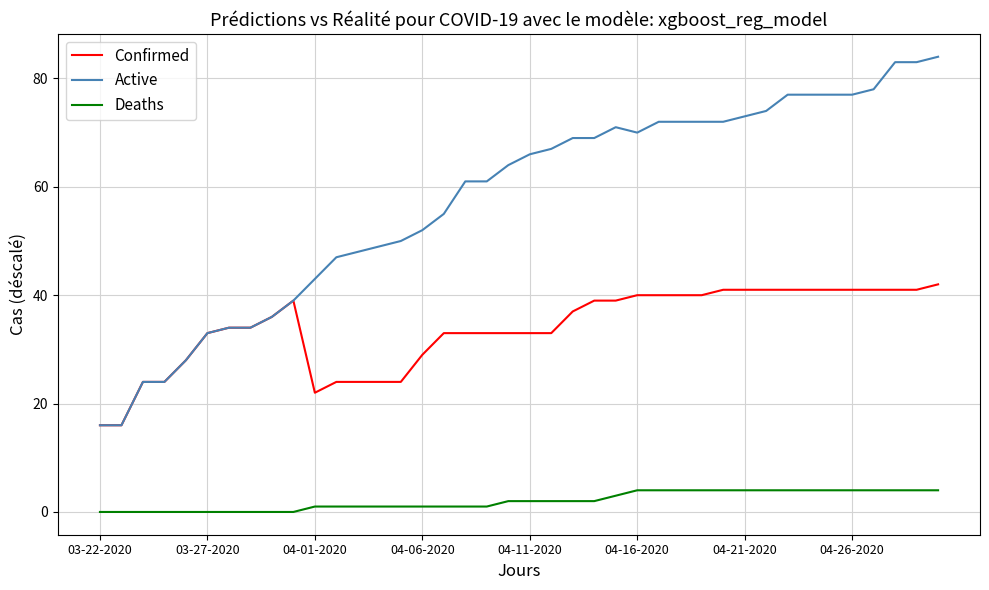

What is the lowest value of the Confirmed series?

16